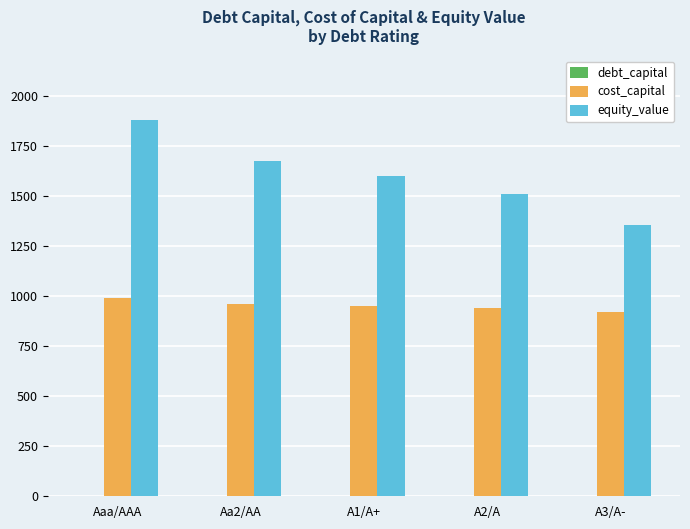

How many groups of bars are there?

5